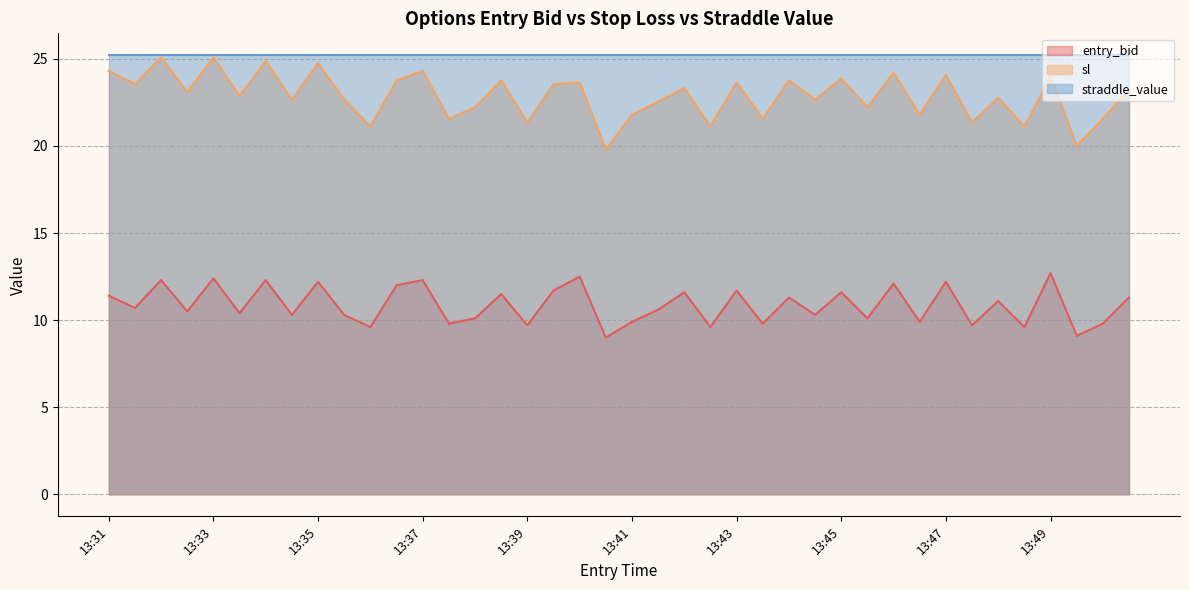

What is the greatest value displayed?

25.2